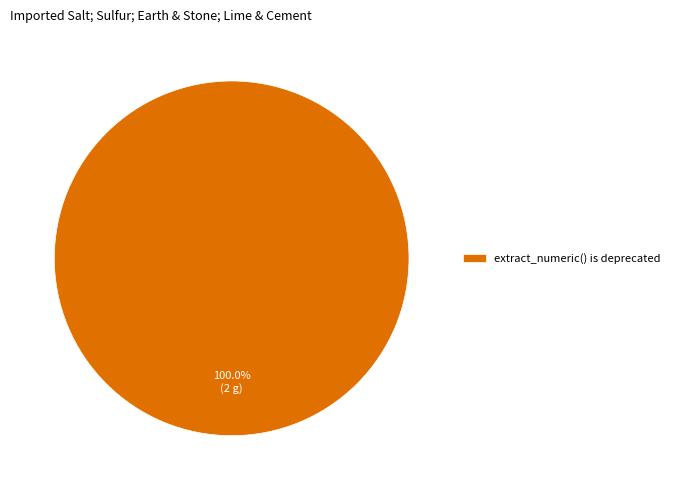

Rank the categories by value from highest to lowest.

extract_numeric() is deprecated